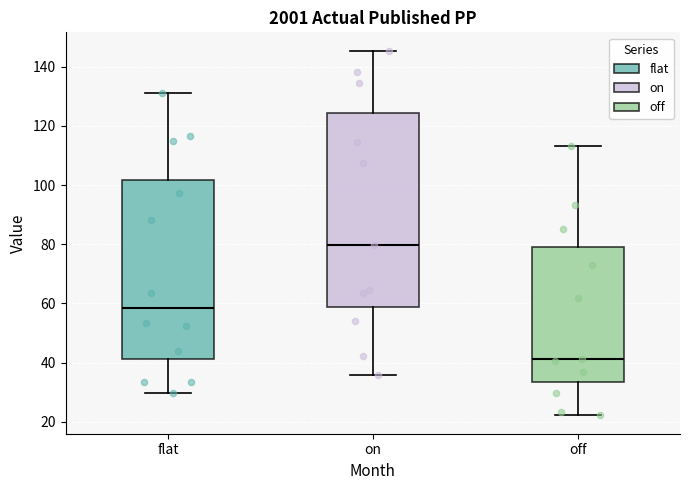

Which box is the tallest, from its lower edge to its upper edge?

on